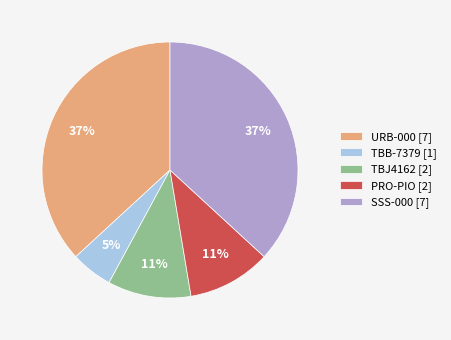

Which category has the smallest portion of the pie?

TBB-7379 [1]